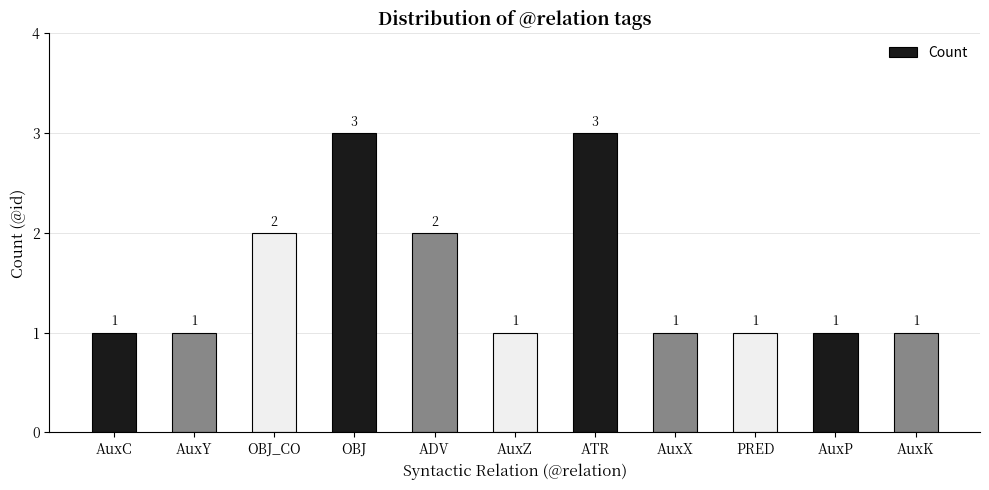

How many values are between 1 and 2?

9